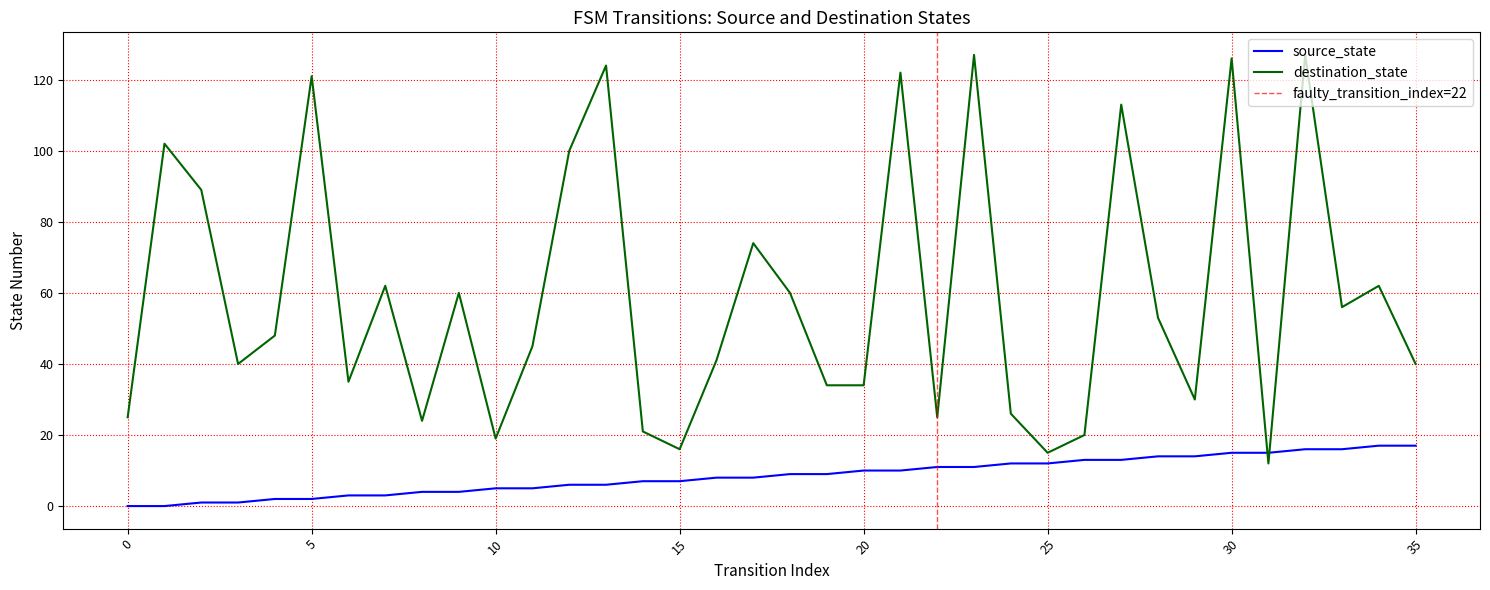

How many lines are shown in the chart?

2